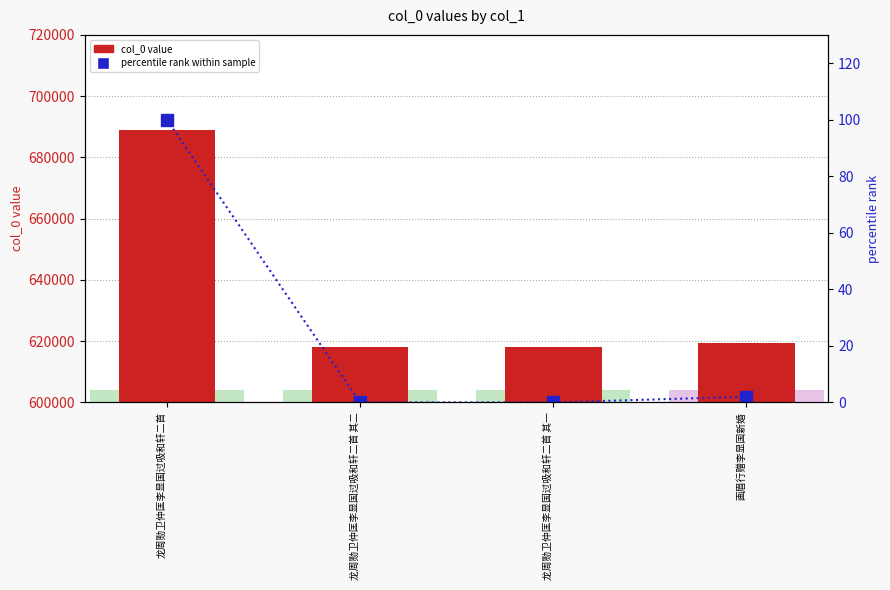

Between 龙周勚卫仲匡李显国过吸和轩二首 and 画眉行赠李显国新婚, which series saw the biggest shift?

col_0 value